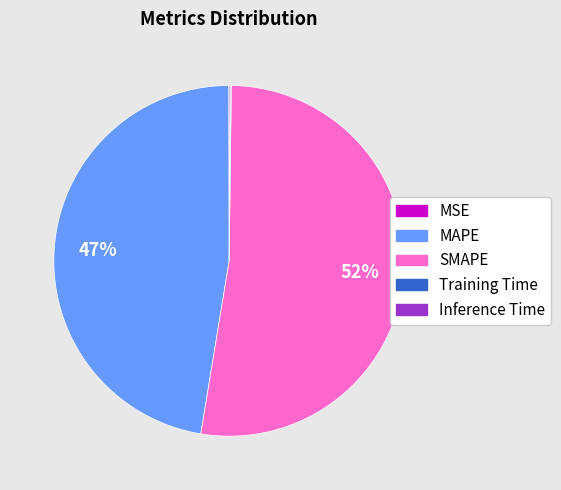

What is the largest slice in the pie chart?

SMAPE